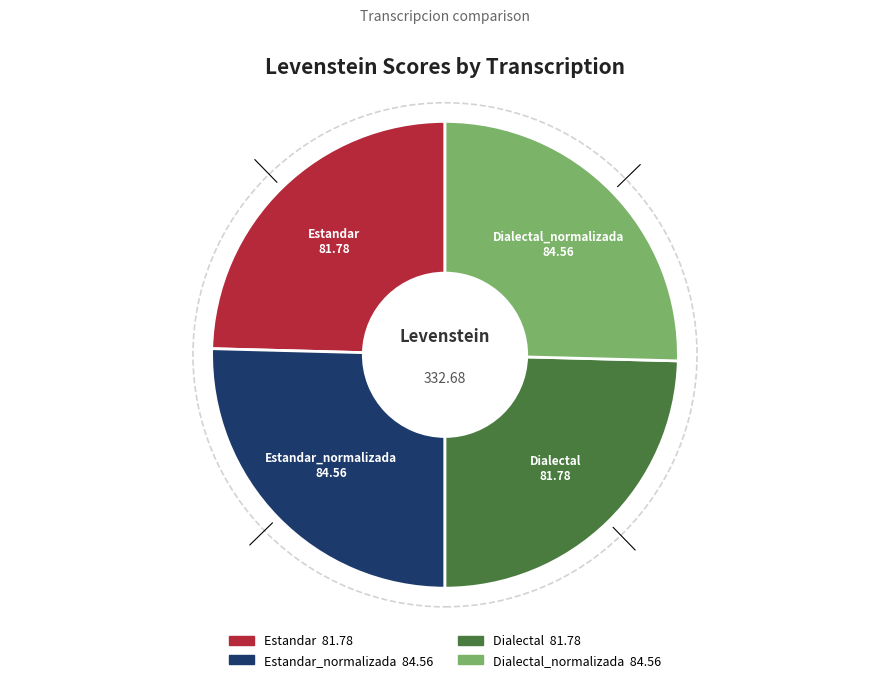

Is there any slice that represents more than half of the pie?

No